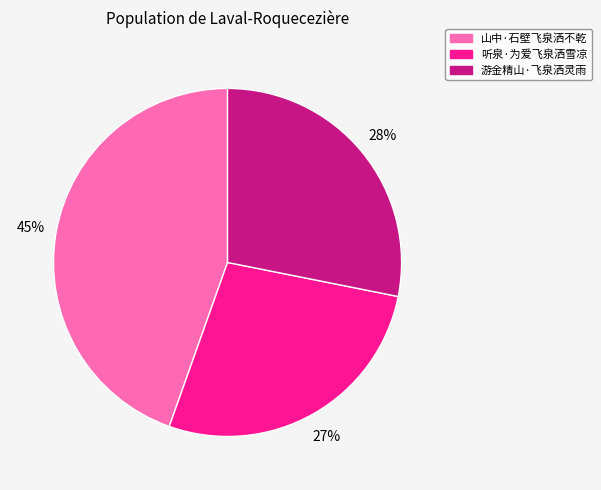

To the nearest percent, what is the average slice percentage?

33%